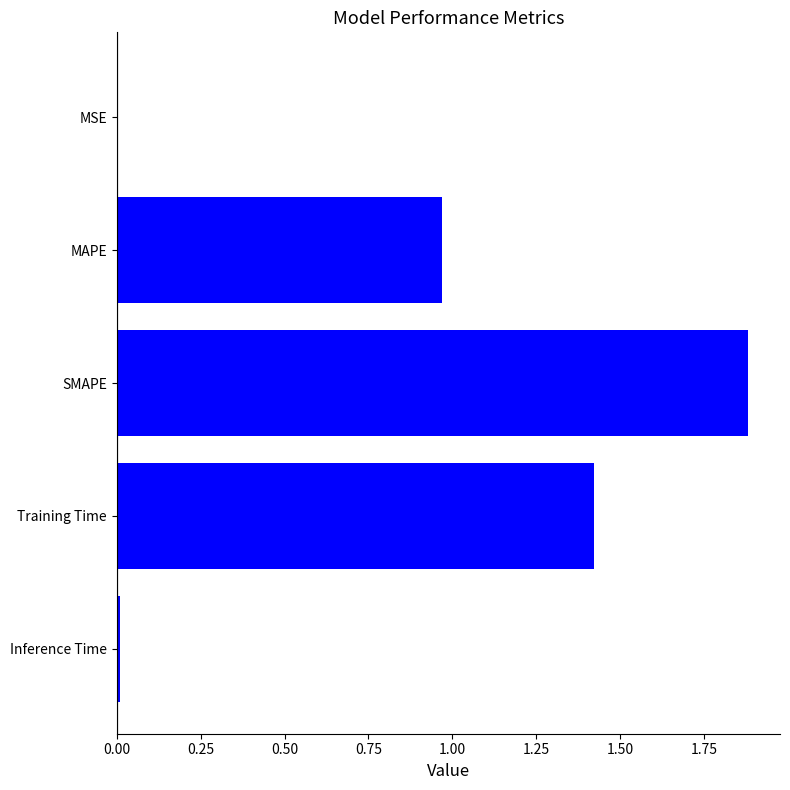

The chart shows a value of 0.4 at MAPE. True or false?

False